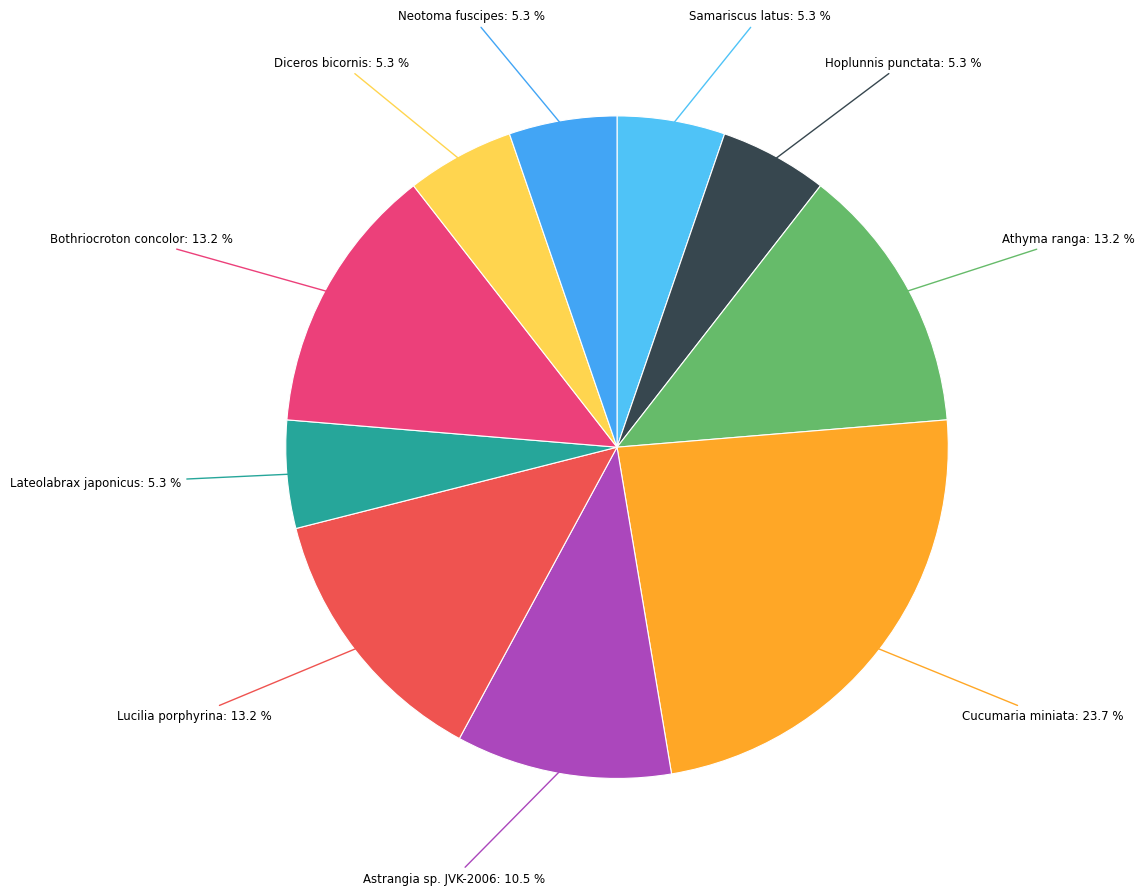

Does any single category account for the majority?

No